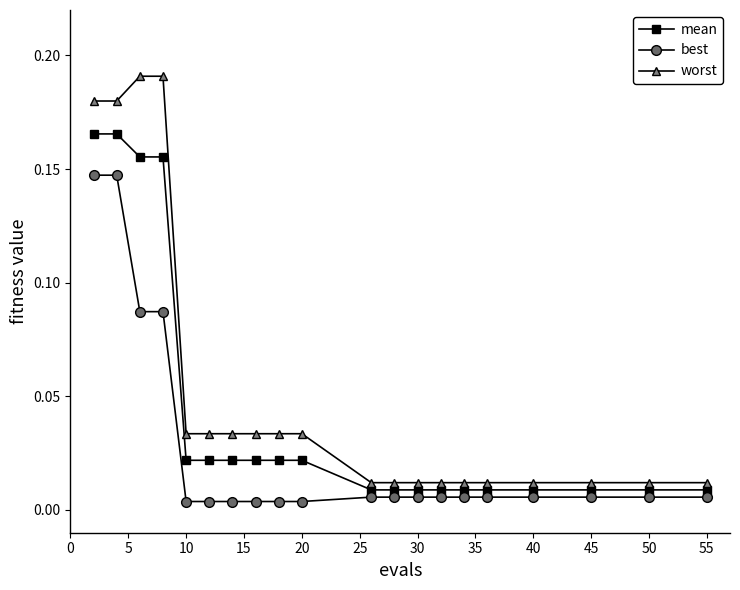

Which series has the largest total across all categories?

worst